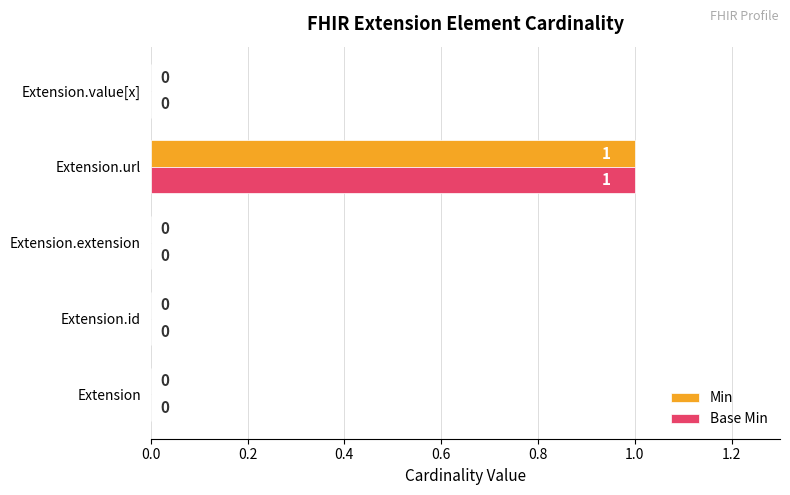

The Min series shows 0 at Extension.value[x]. True or false?

True